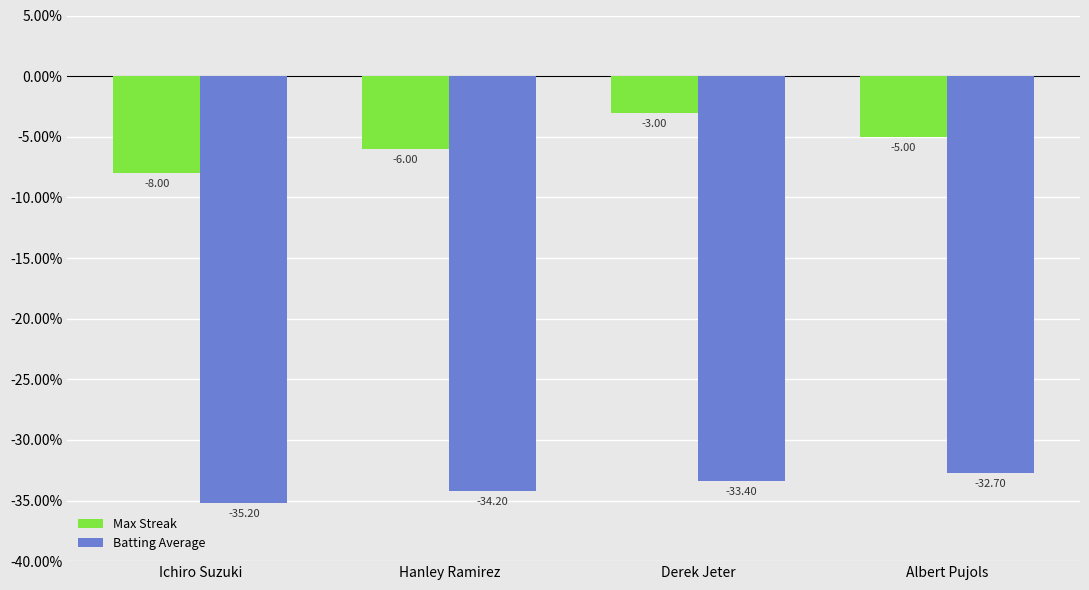

How many categories are shown in the chart?

4